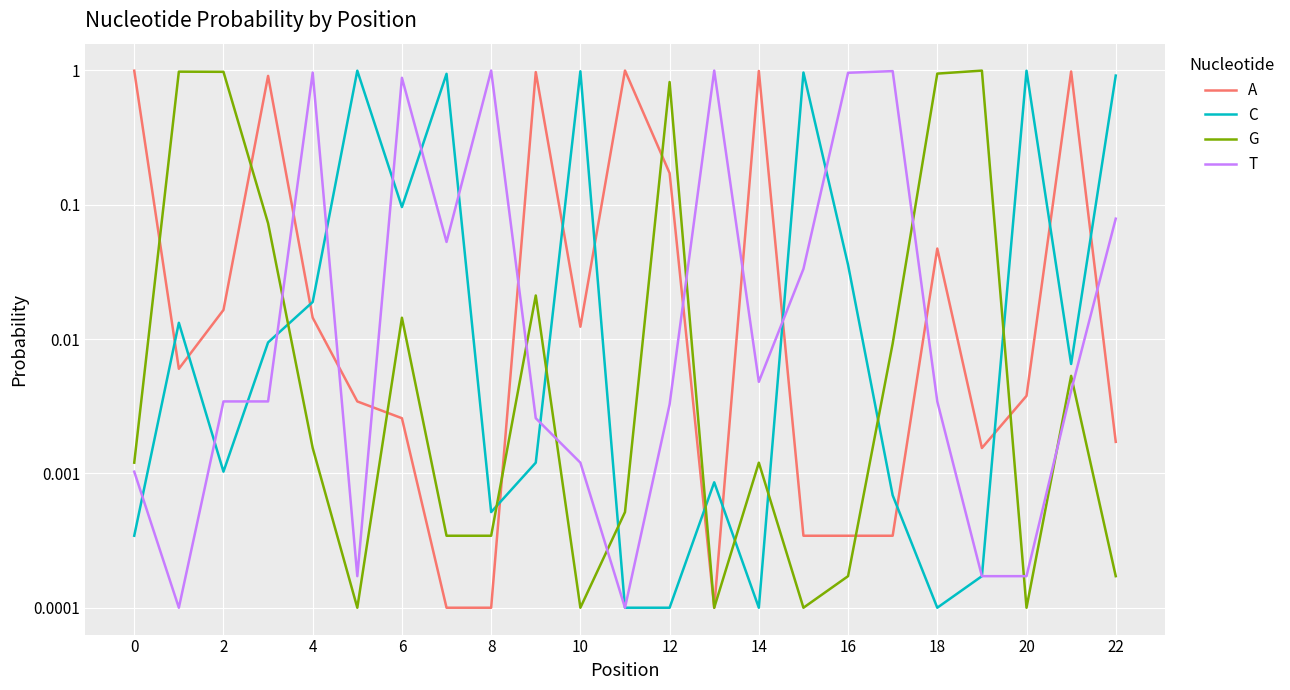

Count the number of categories in the chart.

23